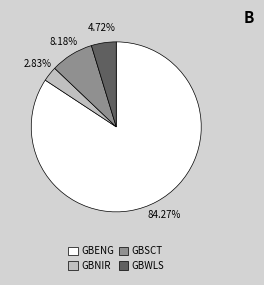

True or false: GBENG accounts for 91% of the total.

False